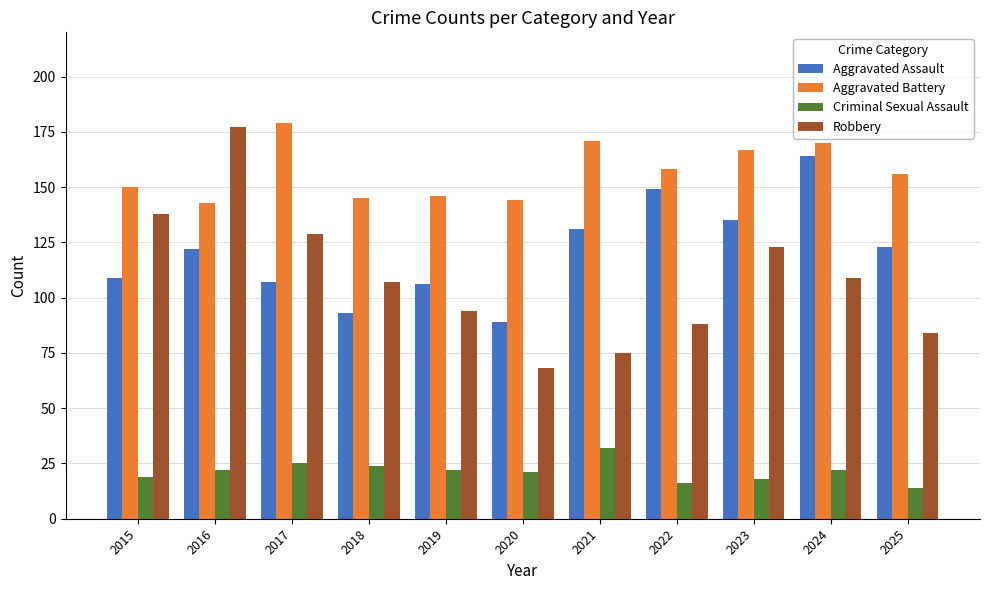

What is the lowest value of the Robbery series?

68